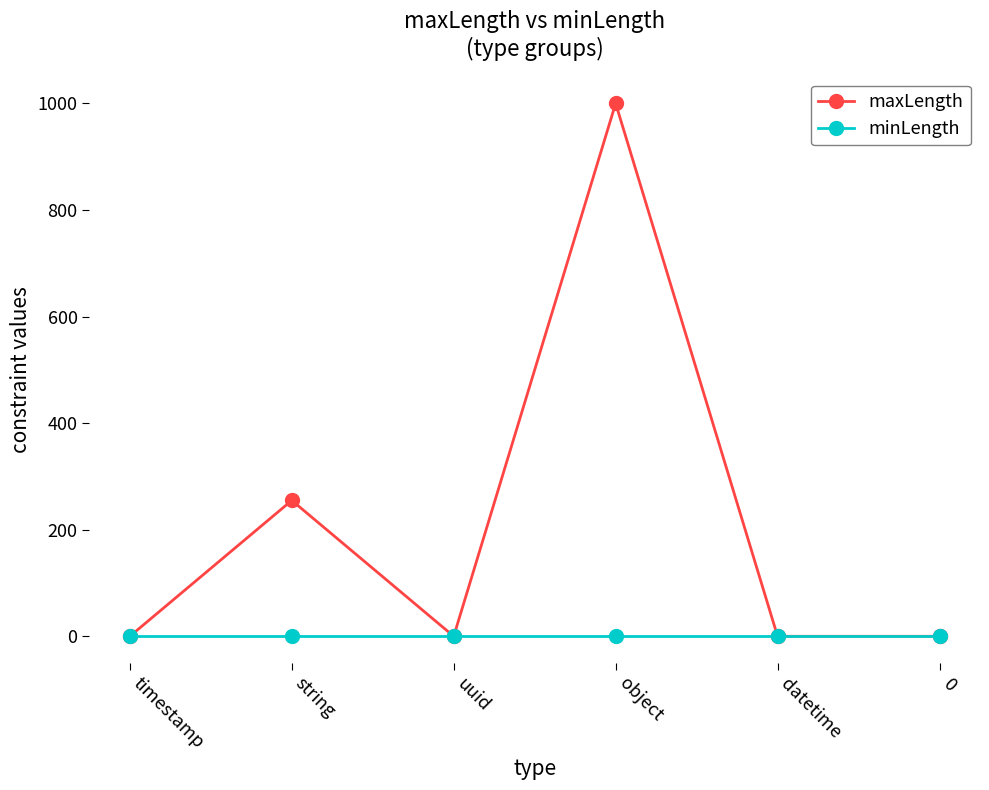

What is the sum of all maxLength values?

1255